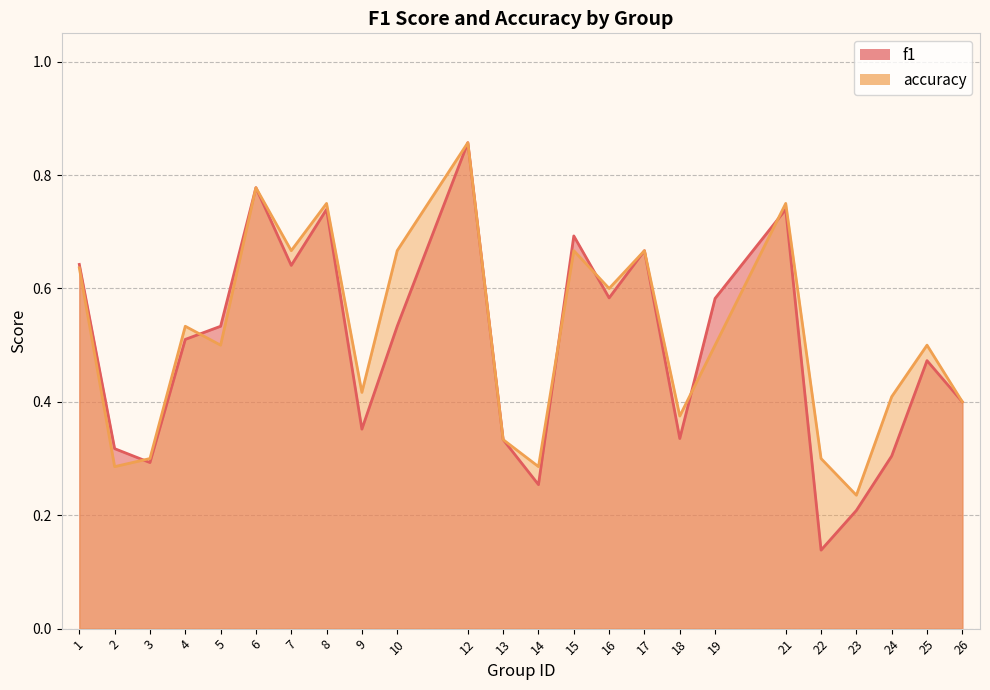

What is the sum of the f1 values at 17 and 13?

1.0